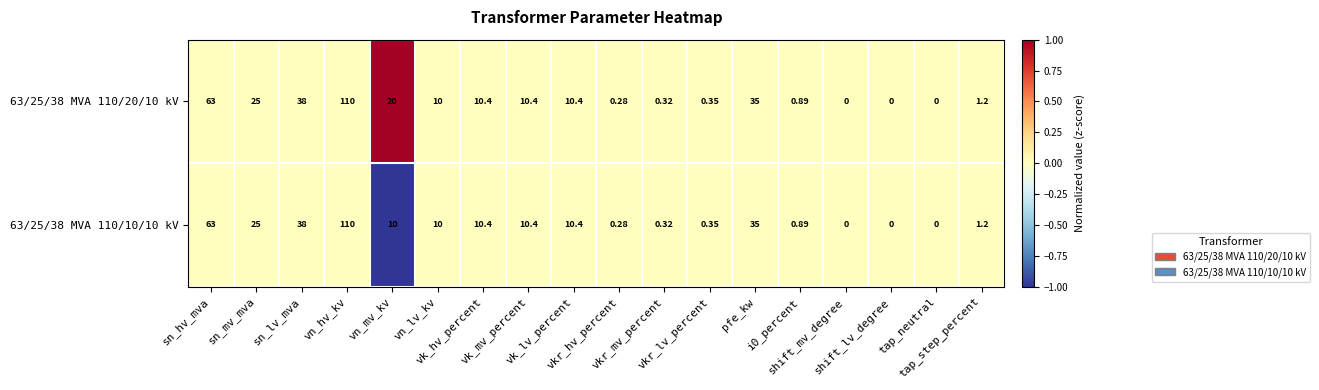

Which series has the widest spread of values?

63/25/38 MVA 110/20/10 kV